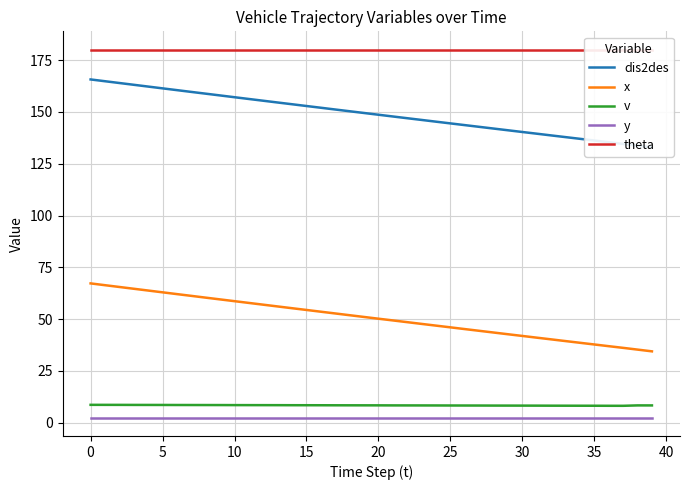

Which series changed the most between 11 and 37?

x